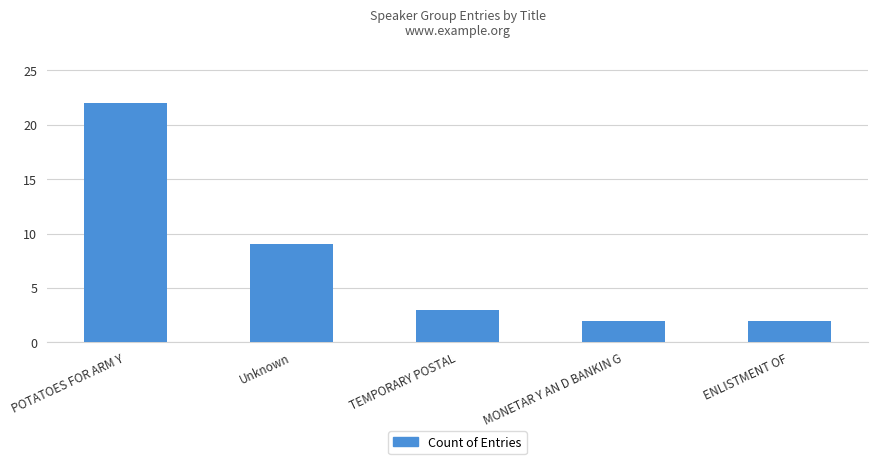

How many data points are less than 3?

2